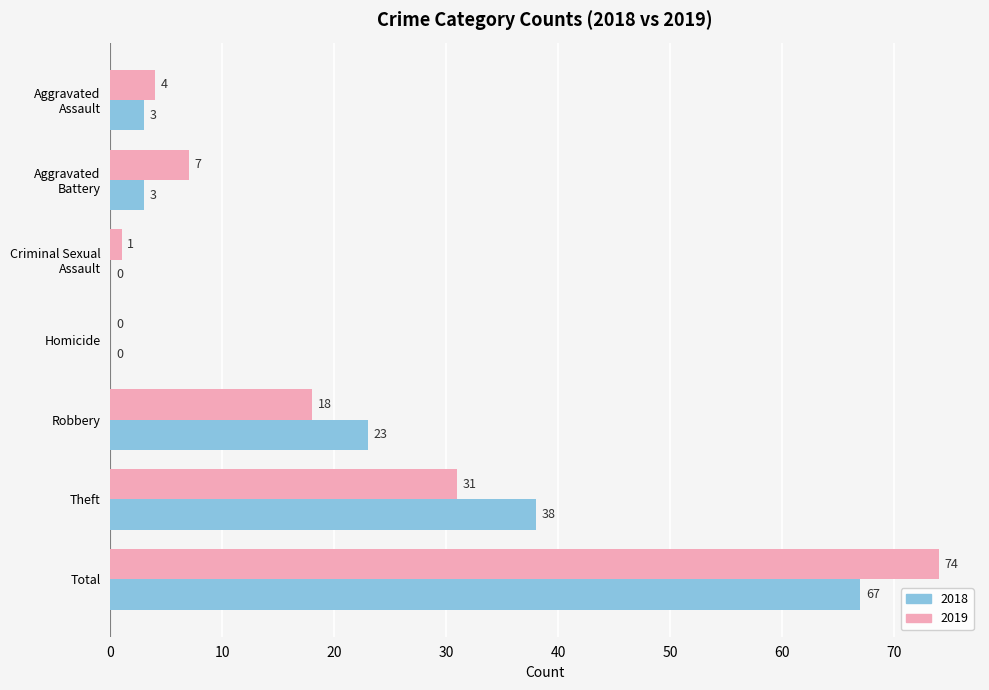

At which category does the chart reach its peak across all series?

Total